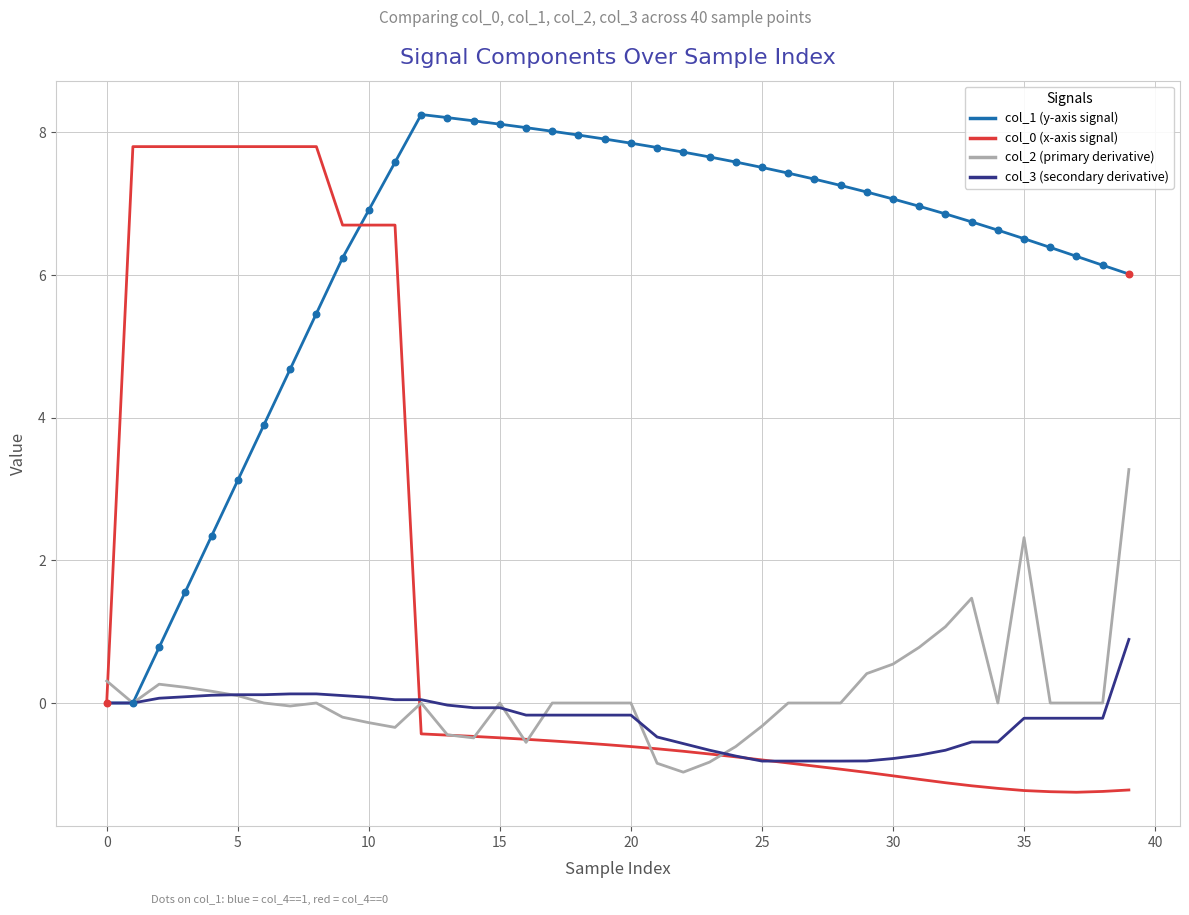

What is the maximum value for col_0 (x-axis signal)?

7.8